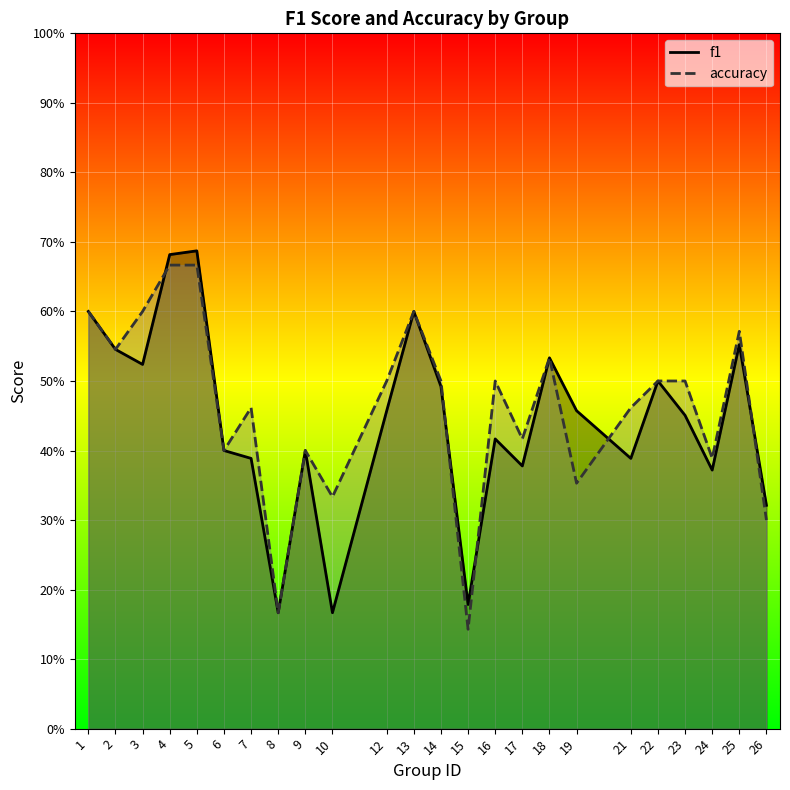

At which label does accuracy reach its peak?

4